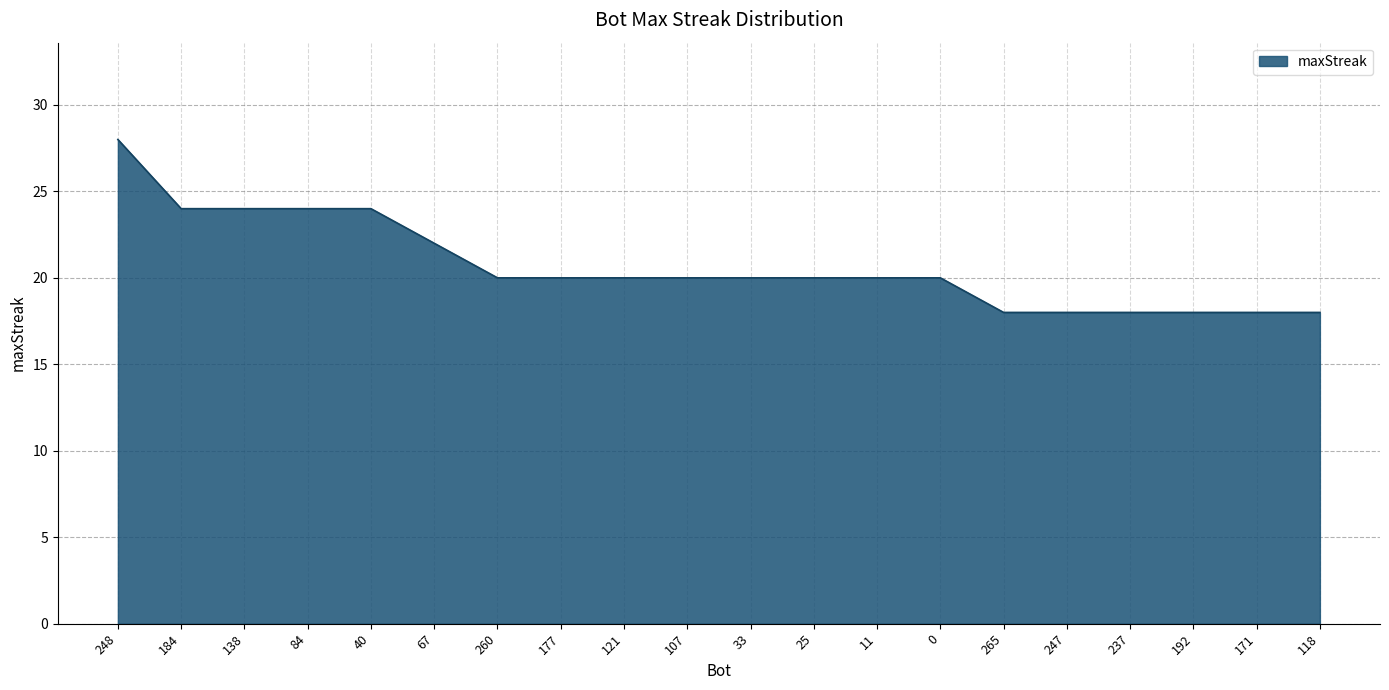

The value at 121 is 6. True or false?

False